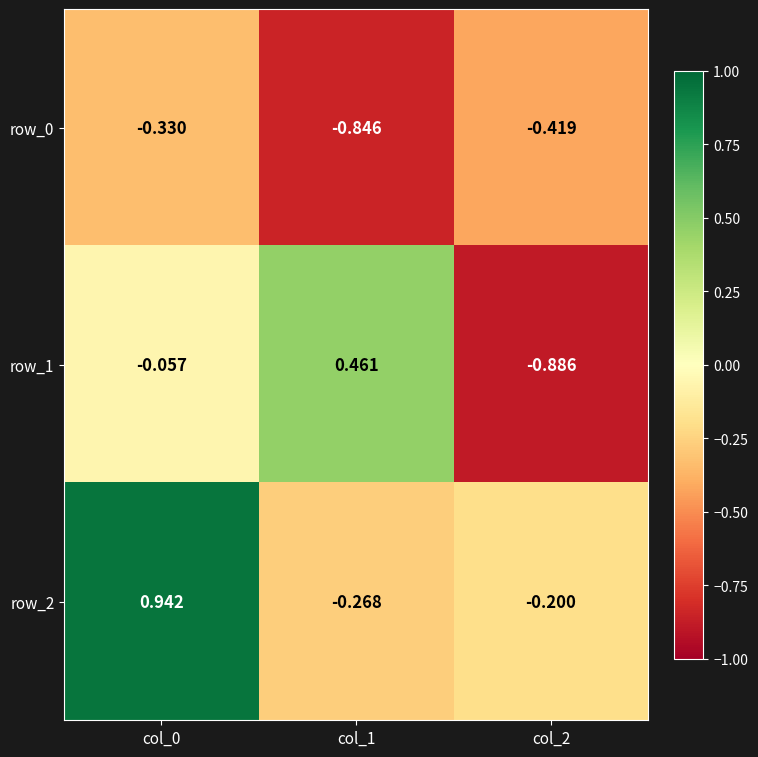

Is the value of row_2 at col_1 greater than the value of row_1 at col_2?

Yes